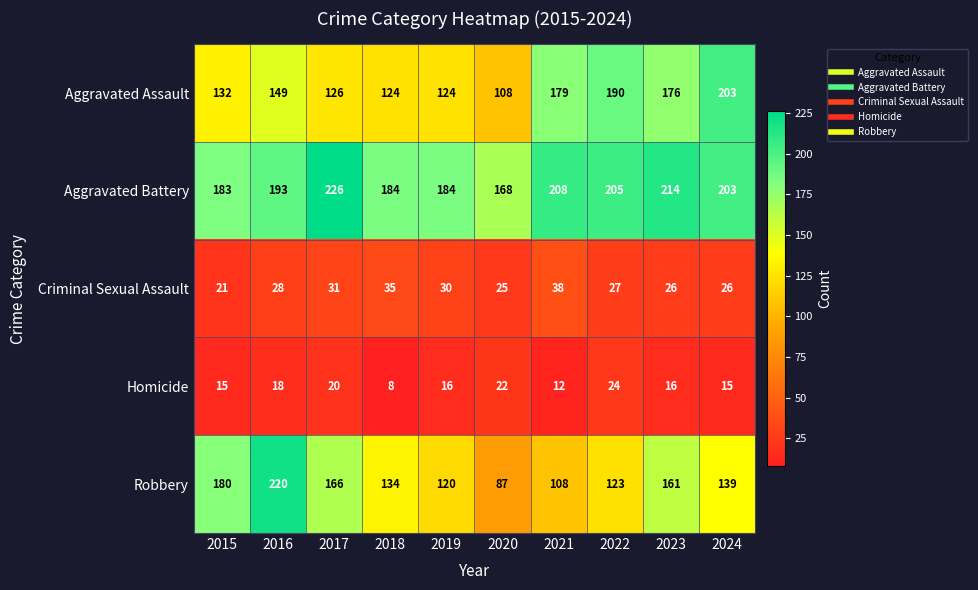

At which label does Aggravated Battery first exceed 203?

2017